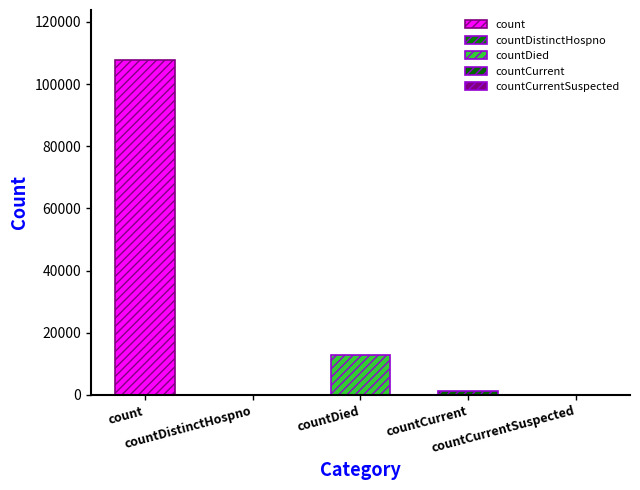

Rank the categories by value from highest to lowest.

count, countDied, countCurrent, countDistinctHospno, countCurrentSuspected